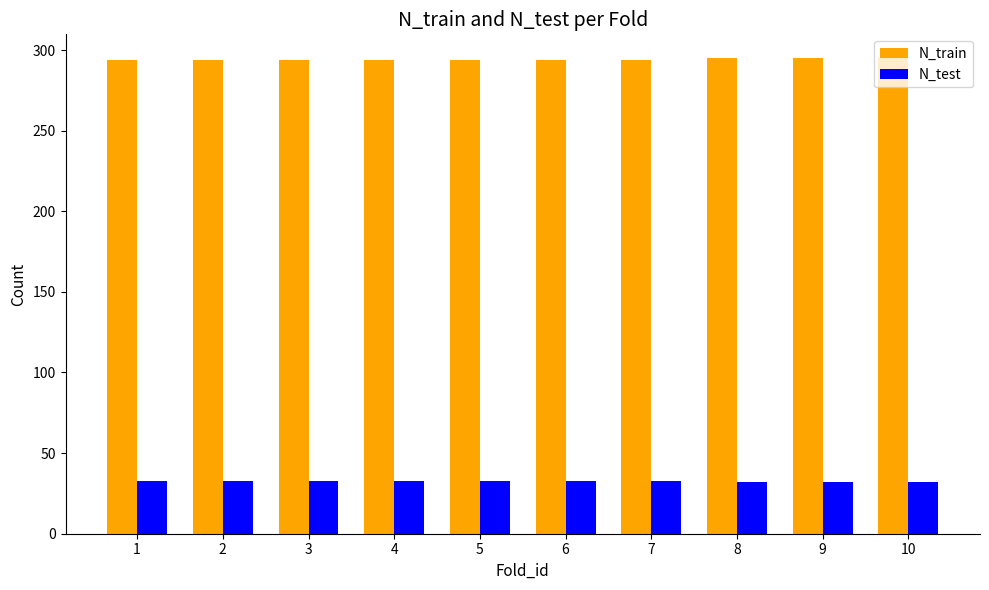

True or false: N_test has a value of 32 at 9.

True